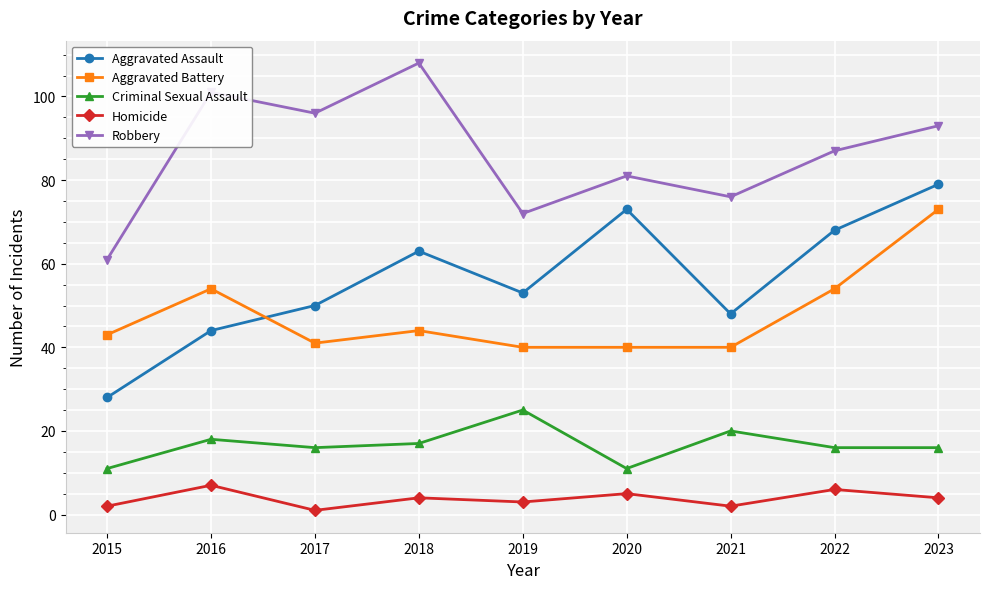

At which category does Criminal Sexual Assault reach its first local valley?

2017